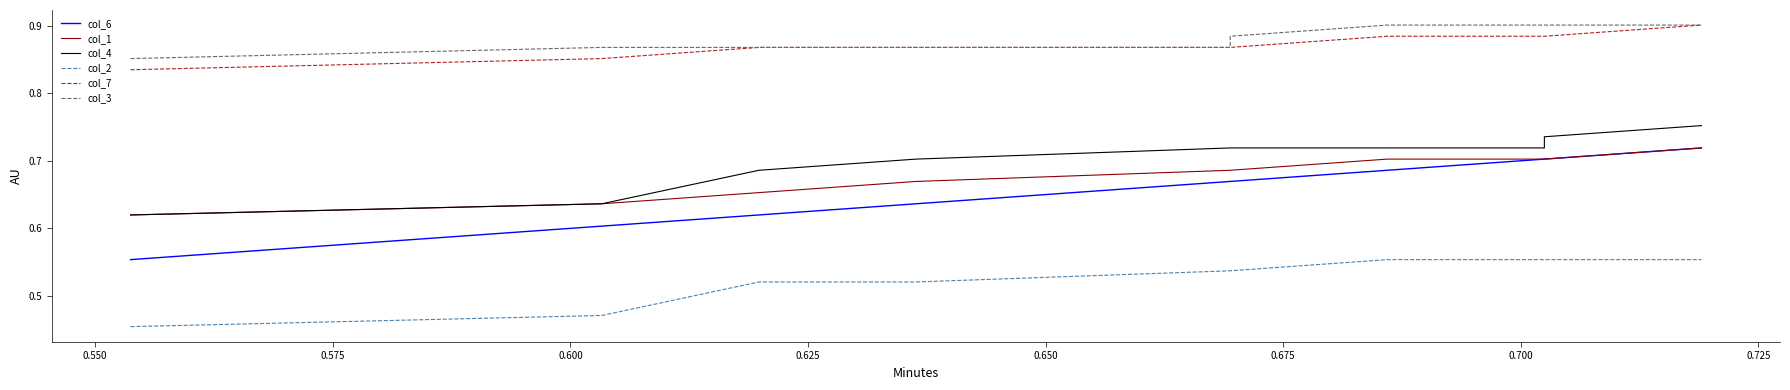

How many lines are shown in the chart?

6